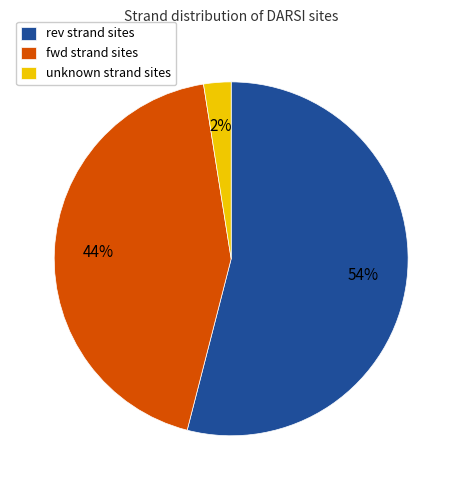

What is the largest slice in the pie chart?

rev